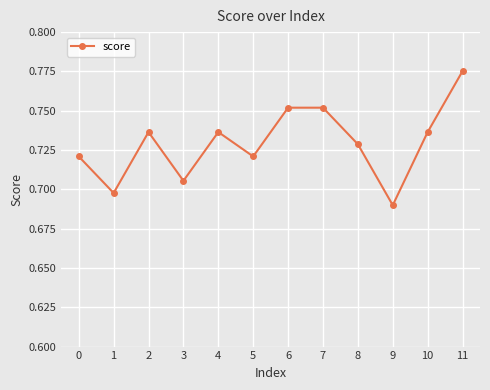

What is the sum of the values at 9 and 11?

1.5